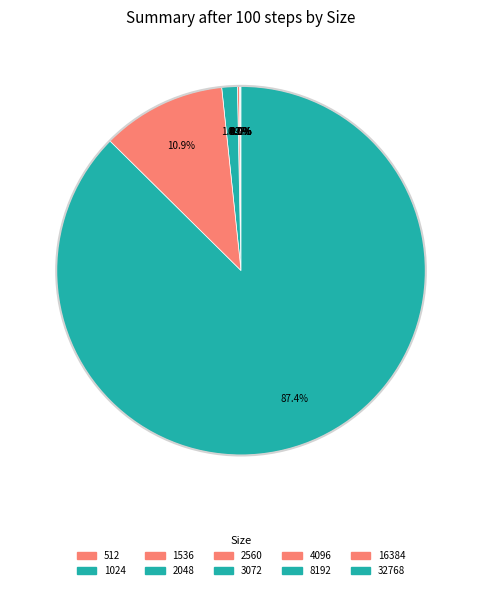

What is the change in value from 512 to 16384?

+1462972949742.7